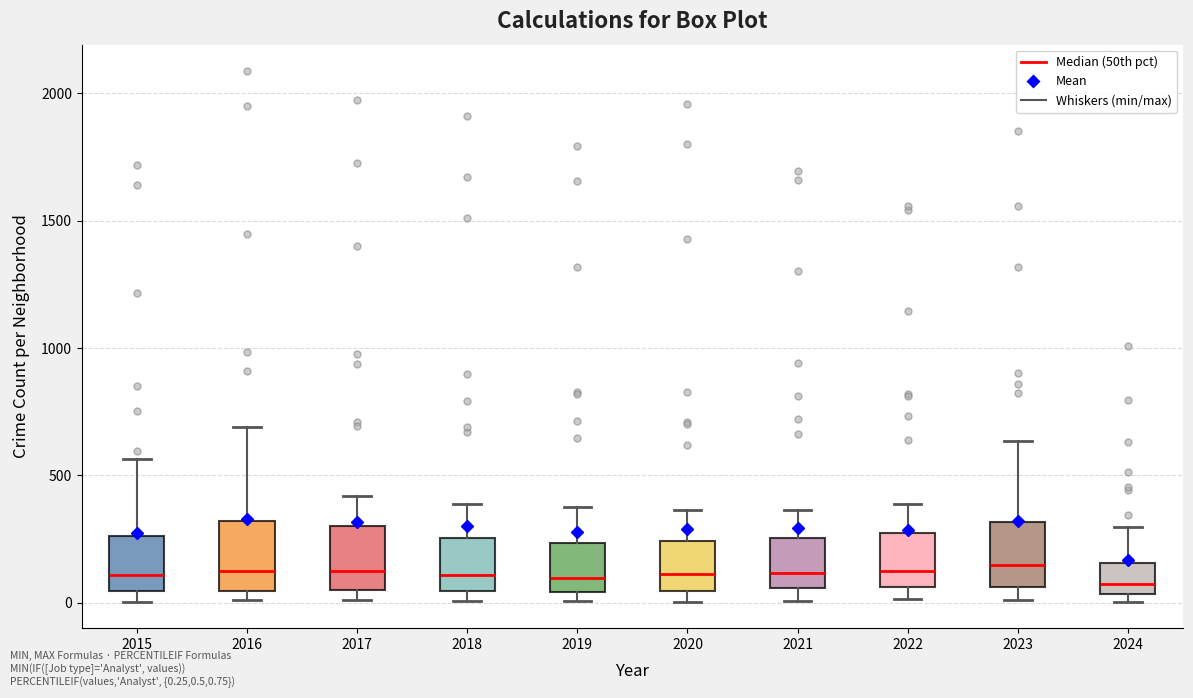

Where is the upper edge of the box at x = 2023 on the y-axis? The values are not printed on the chart, so give them approximately, as read against the axis.

300